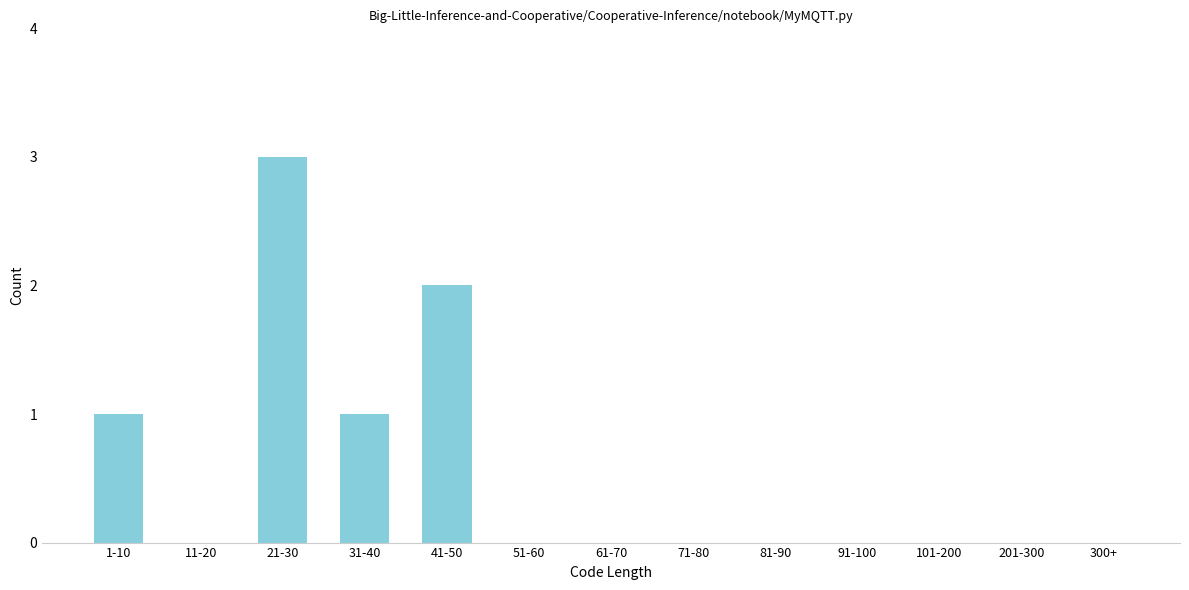

Reading left to right, extract all data points from this chart.

1-10=1	11-20=0	21-30=3	31-40=1	41-50=2	51-60=0	61-70=0	71-80=0	81-90=0	91-100=0	101-200=0	201-300=0	300+=0